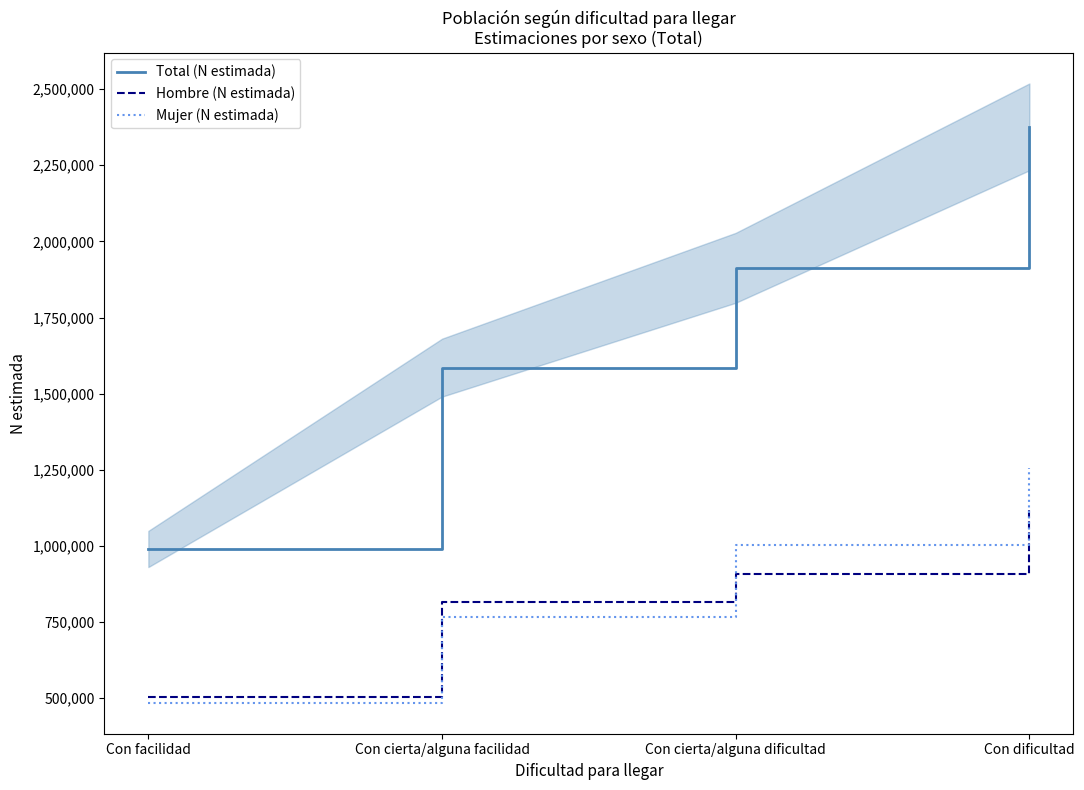

True or false: Mujer (N estimada) has more than 2 interior local peaks.

False